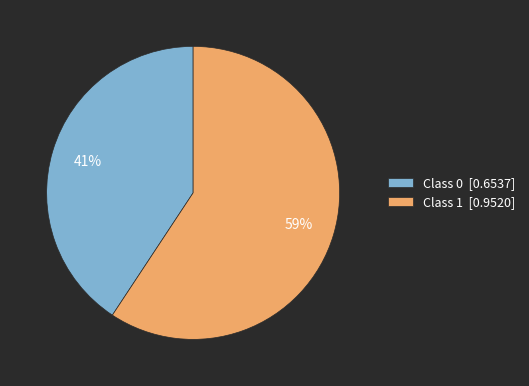

Between Class 0 [0.6537] and Class 1 [0.9520], which is larger?

Class 1 [0.9520]